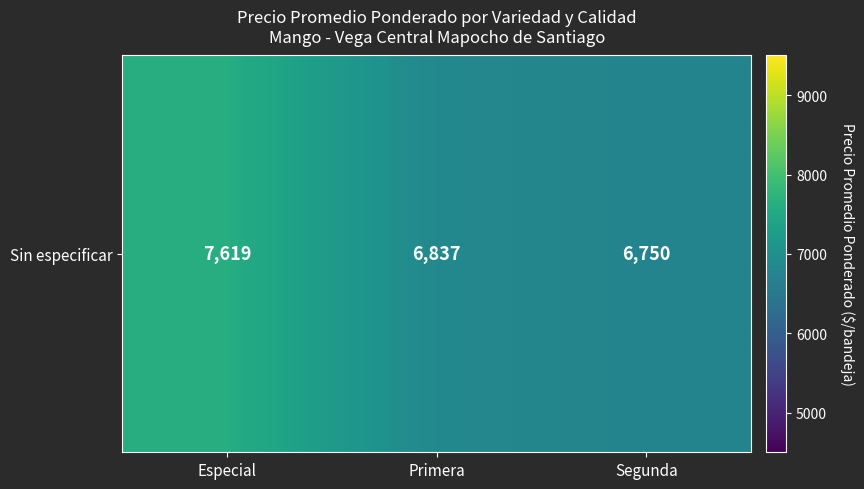

Count the number of values greater than 6836.

2